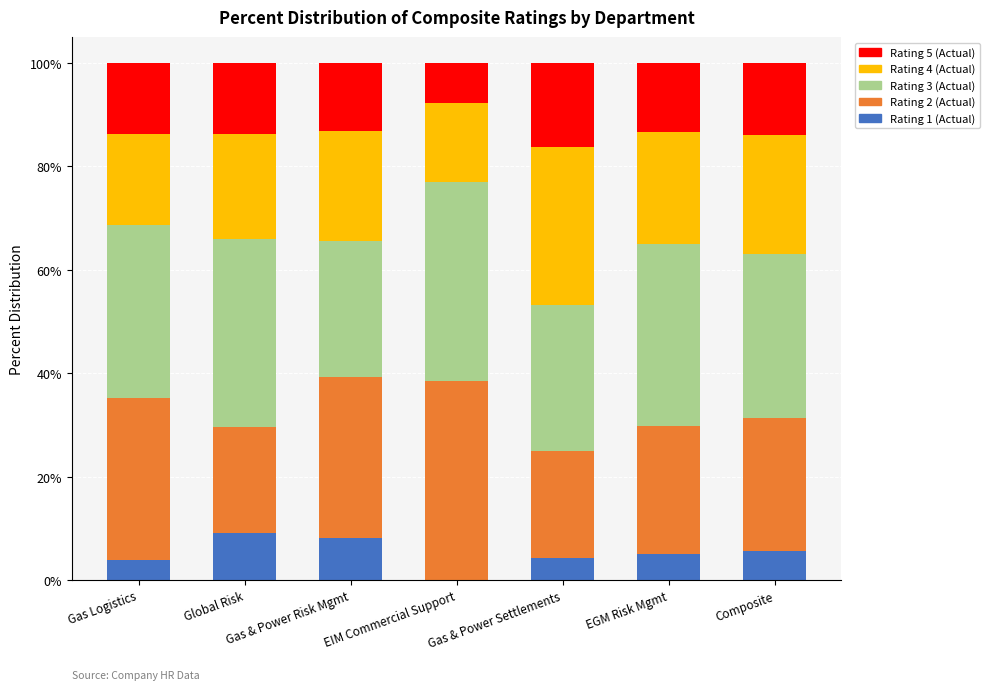

What is the difference between the maximum and minimum values in the Rating 3 (Actual) series?

0.1